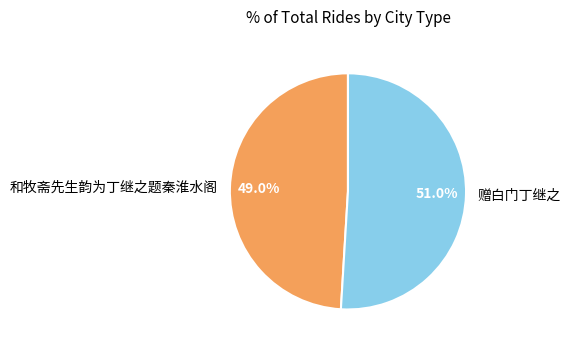

How many segments does this pie chart have?

2